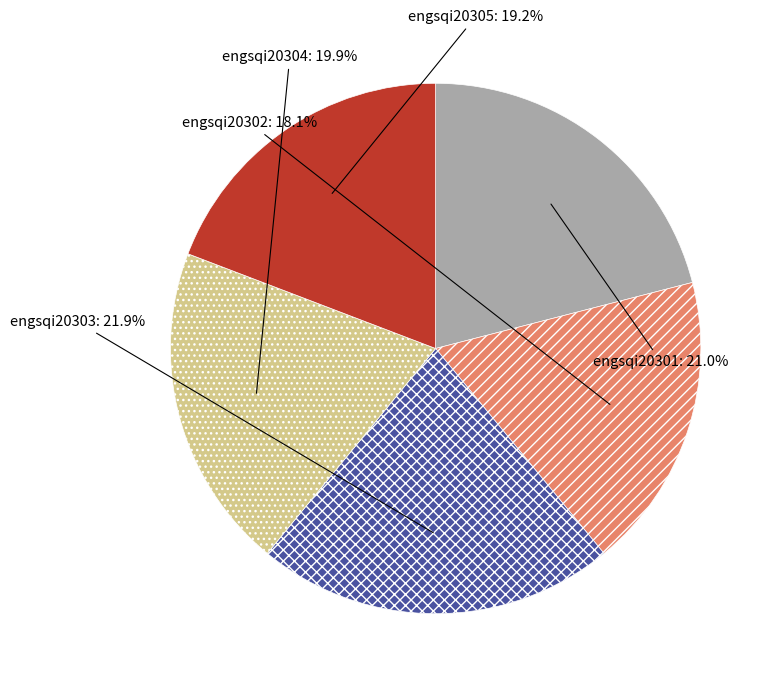

Which slice is the smallest?

engsqi20302